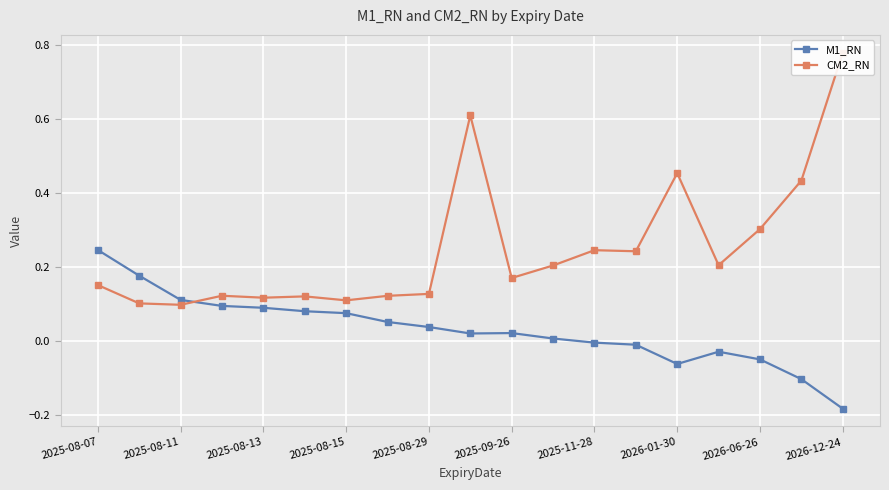

True or false: M1_RN has more than 0 points higher than both neighbors.

True